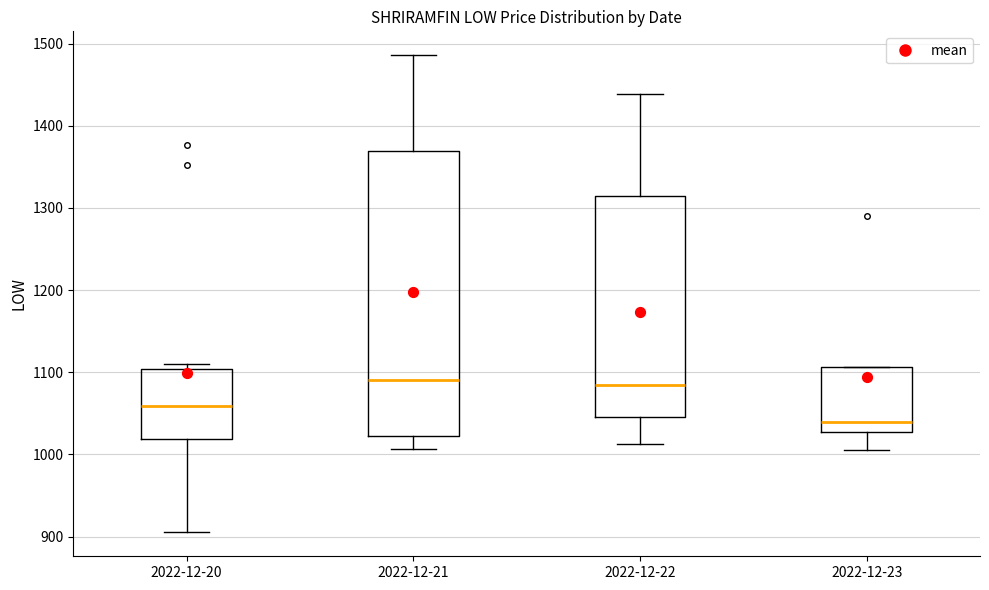

Comparing the boxes themselves (not the whiskers), which one is the tallest?

2022-12-21